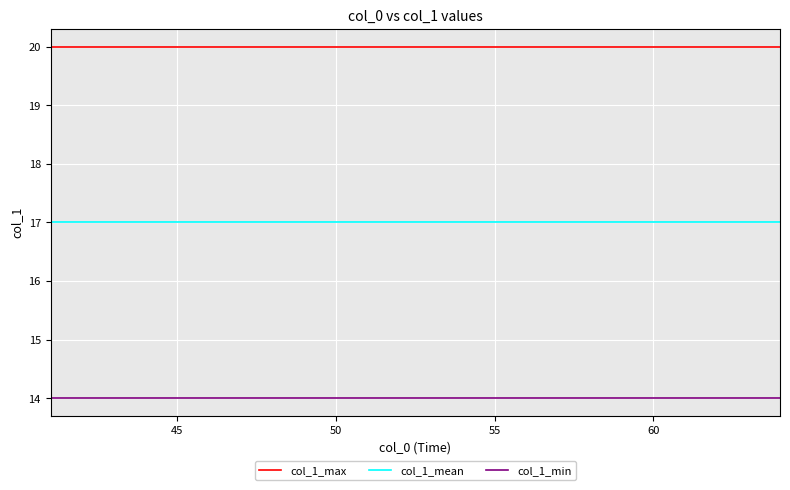

What are all the series names shown in the legend?

col_1_max, col_1_mean, col_1_min